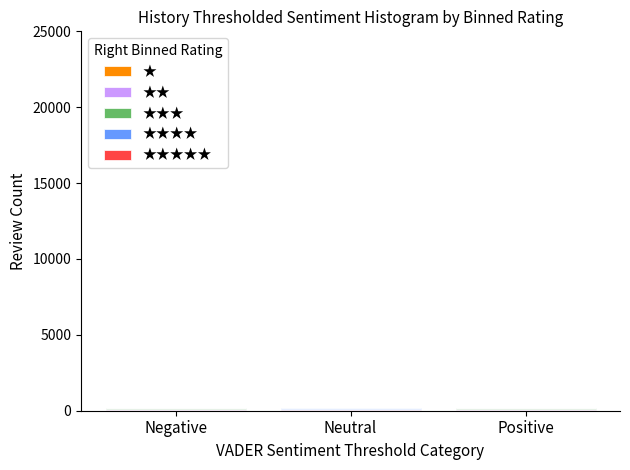

Count the number of categories in the chart.

3